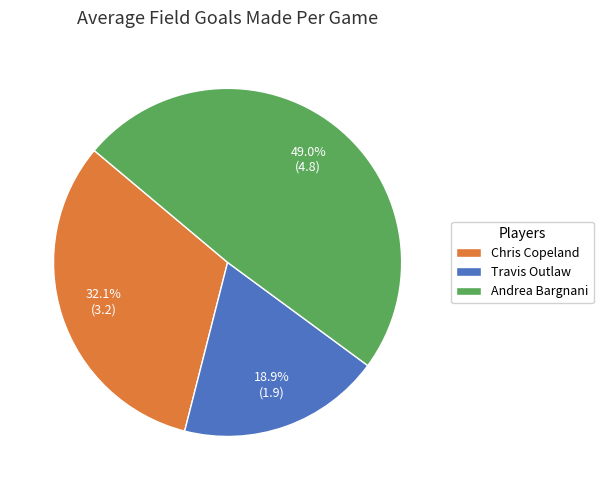

To the nearest percent, what is the average slice percentage?

33%